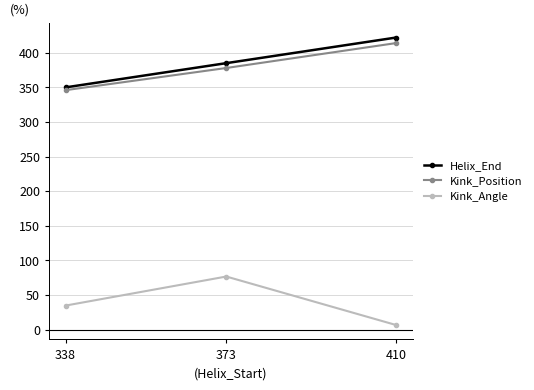

What is the average value of the Kink_Position series?

379.3